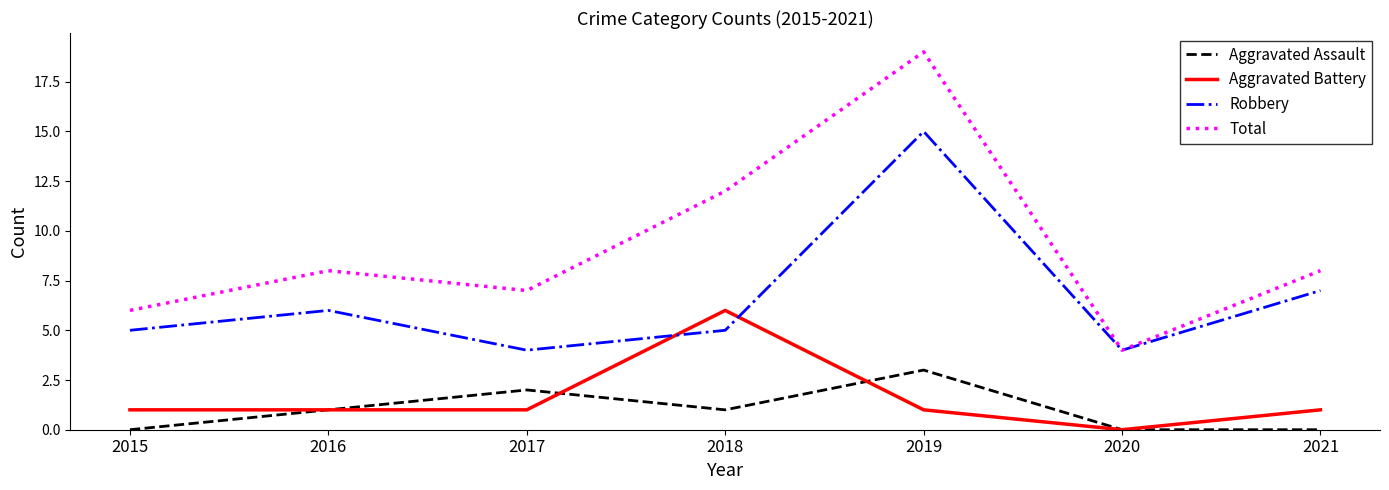

Which series has the widest spread of values?

Total